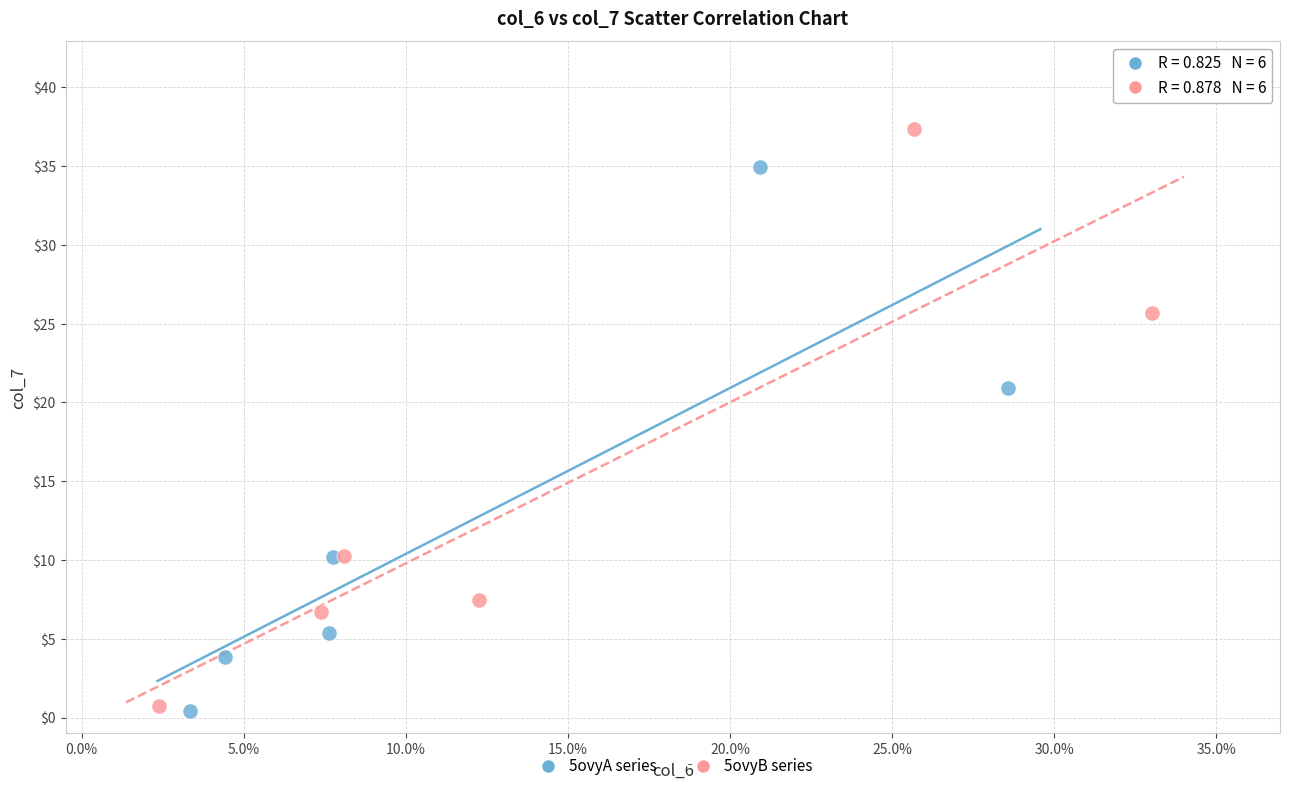

Which series has the largest Y range (max minus min)?

5ovyB series